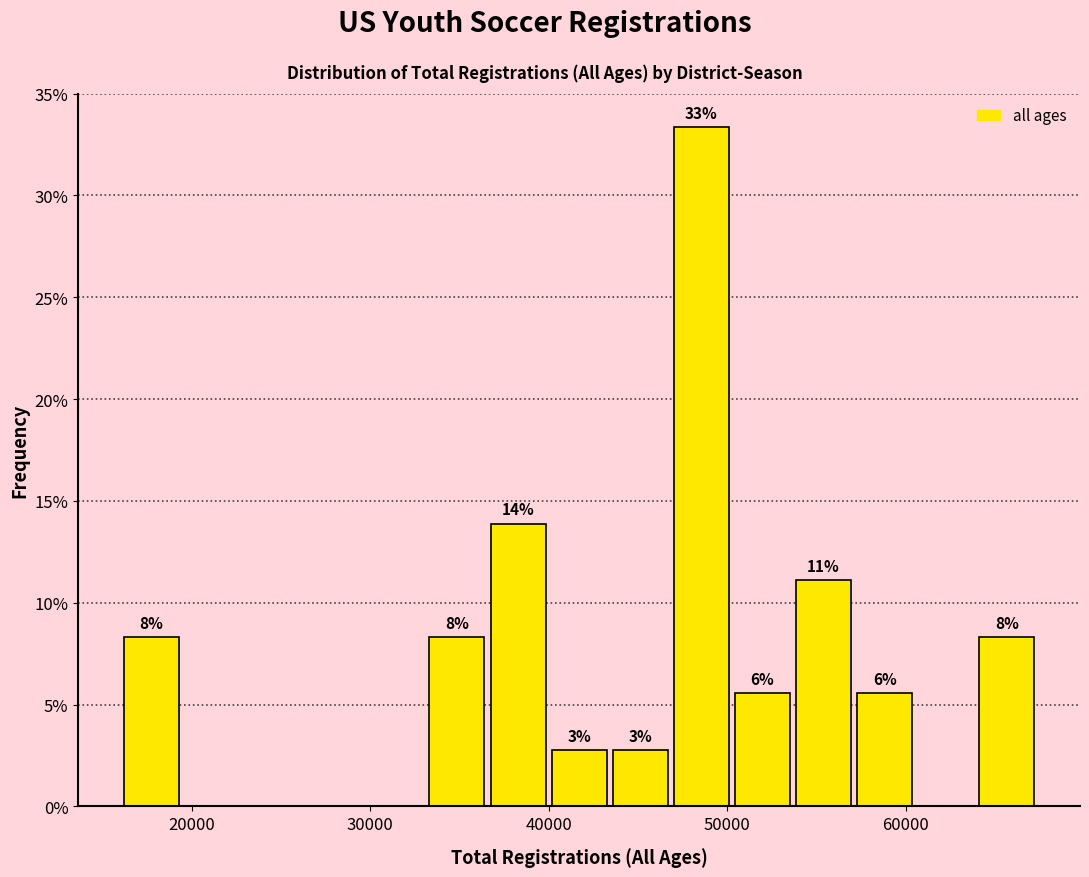

Read against the x-axis, roughly where is the centre of the tallest bar?

49000